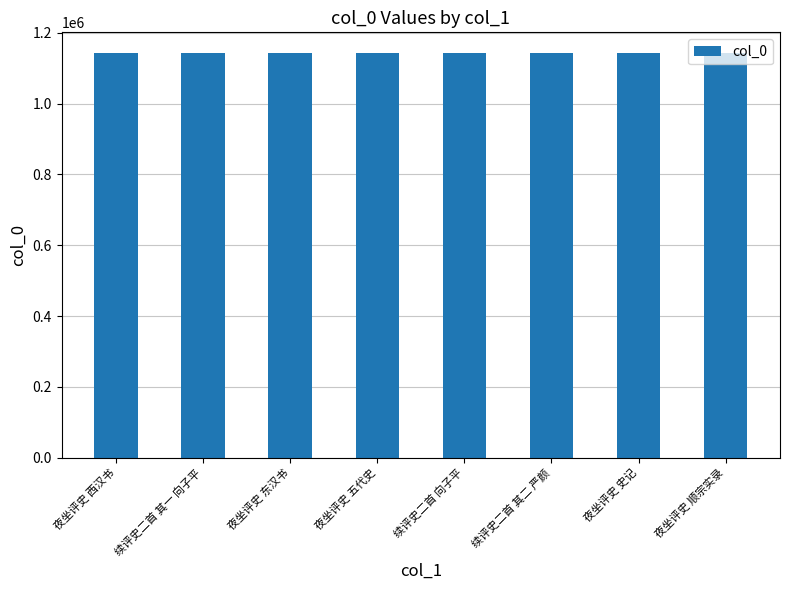

The chart shows a value of 1142484 at 续评史二首 其二 严颜. True or false?

True